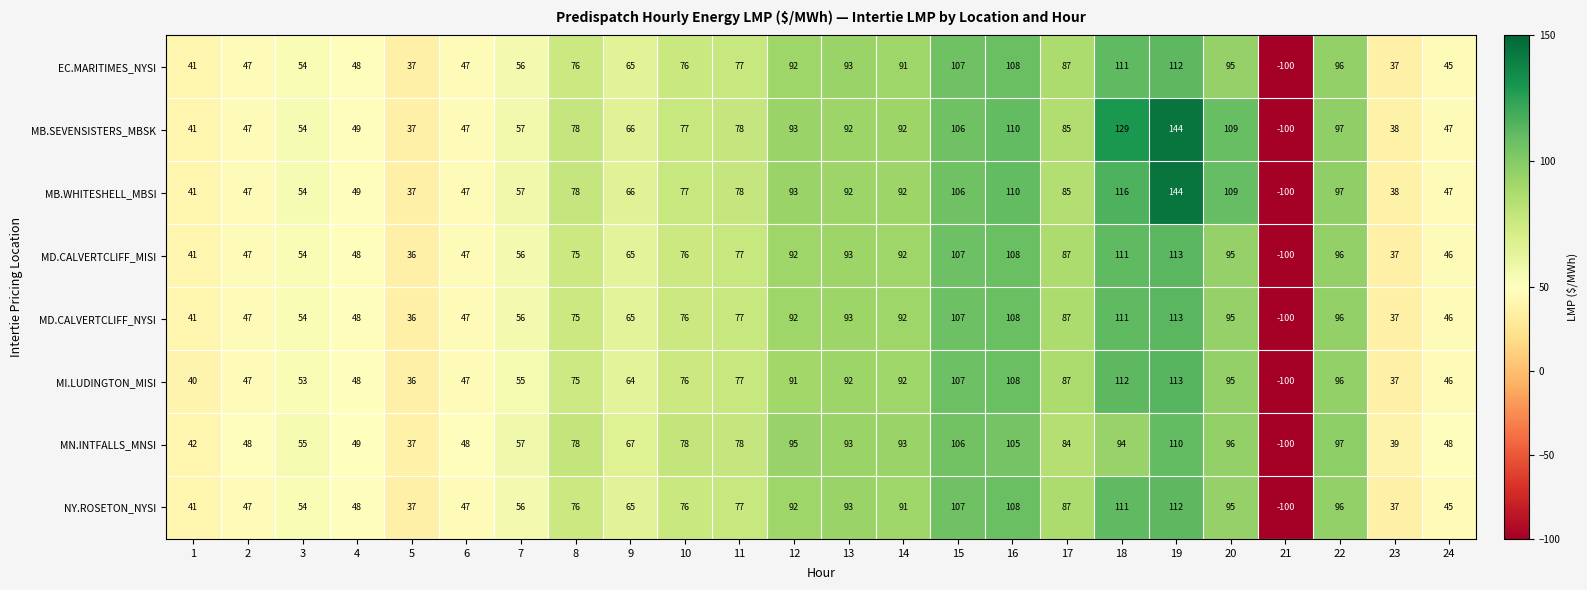

Which series has the largest total across all categories?

MB.SEVENSISTERS_MBSK